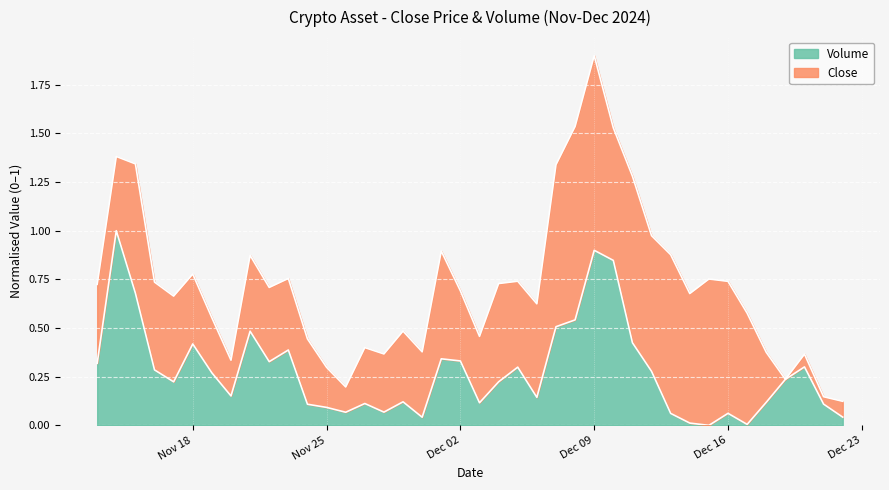

What is the highest value of the Volume series?

1.0